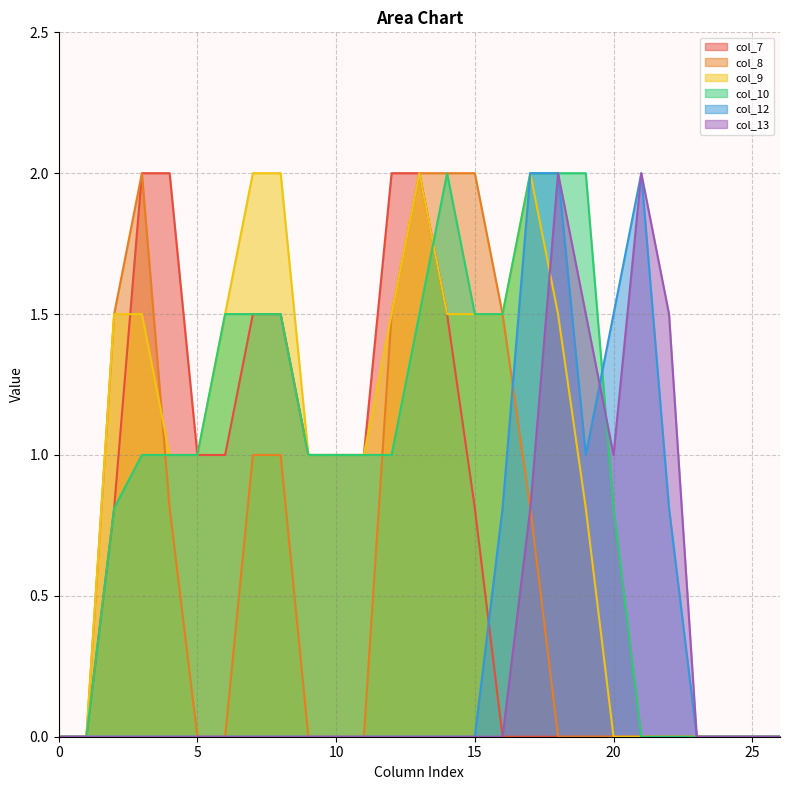

At which category is the sum across all series the highest?

17